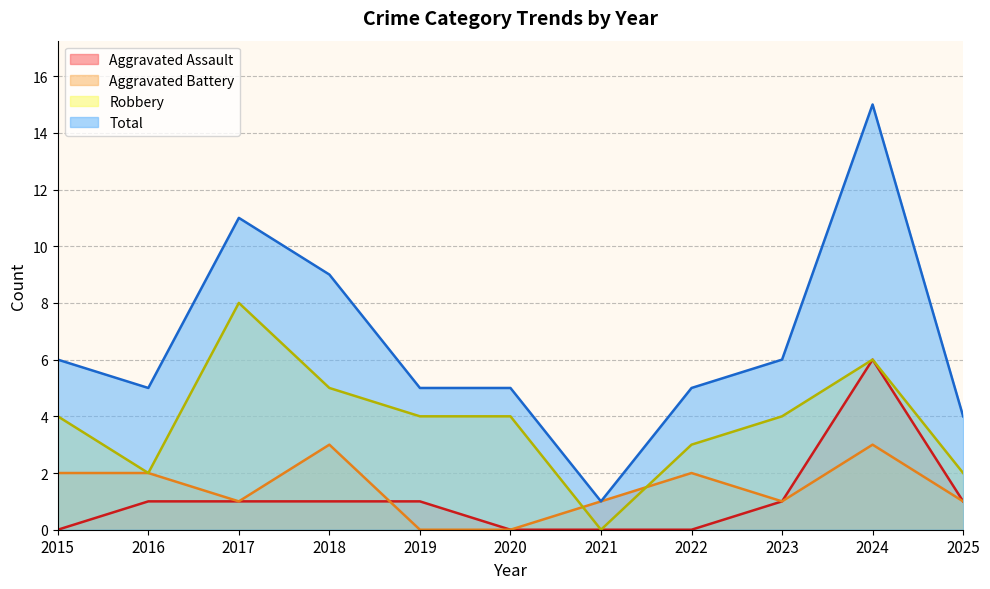

What is the value of the Total point at the 1st from the left?

6